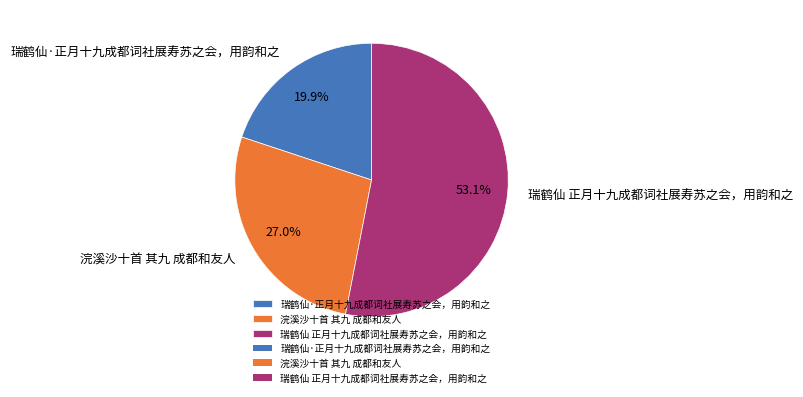

To the nearest percent, what is the difference between the largest and smallest slice percentages?

33%